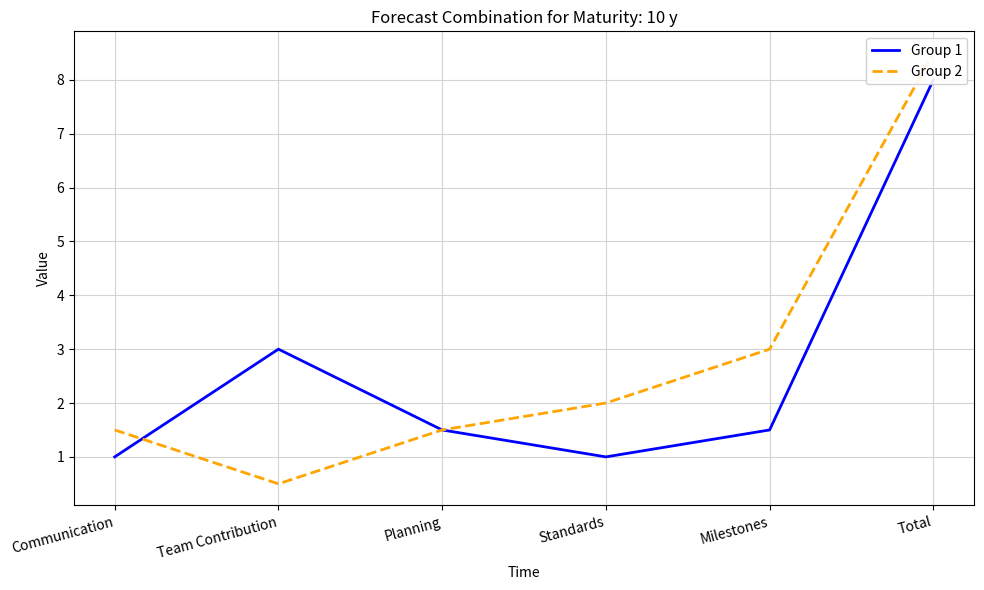

Which series has the widest spread of values?

Group 2